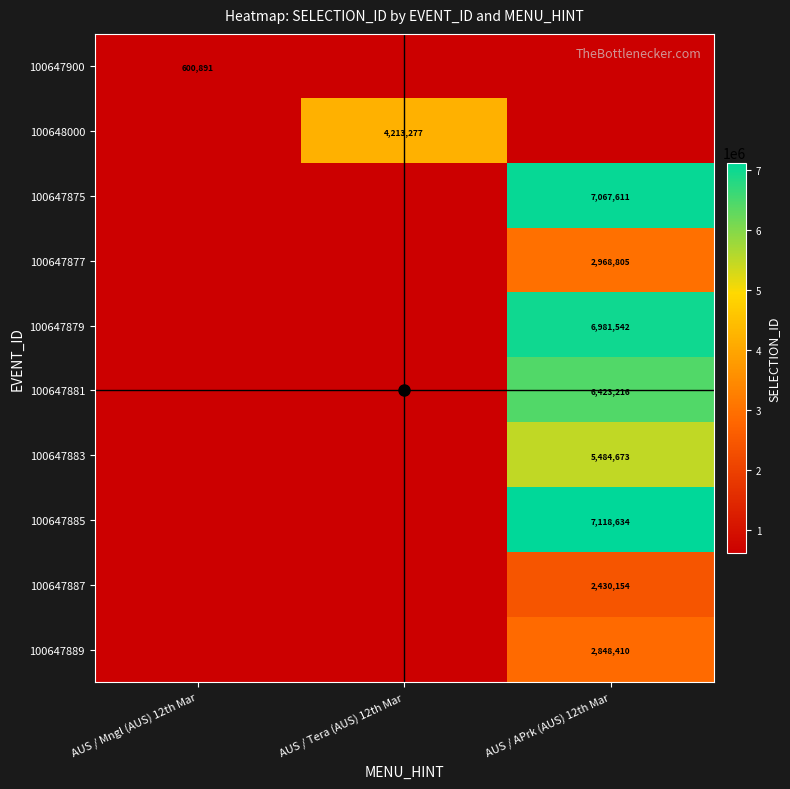

Is it true that 100647887 equals 2430154 at AUS / APrk (AUS) 12th Mar?

True